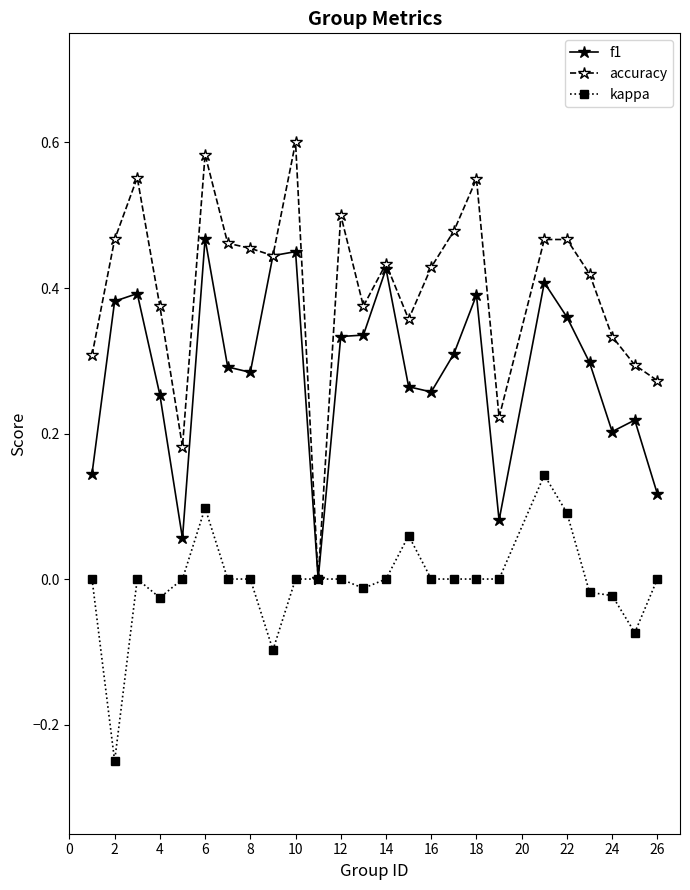

List the series in order of their overall mean, highest first.

accuracy, f1, kappa